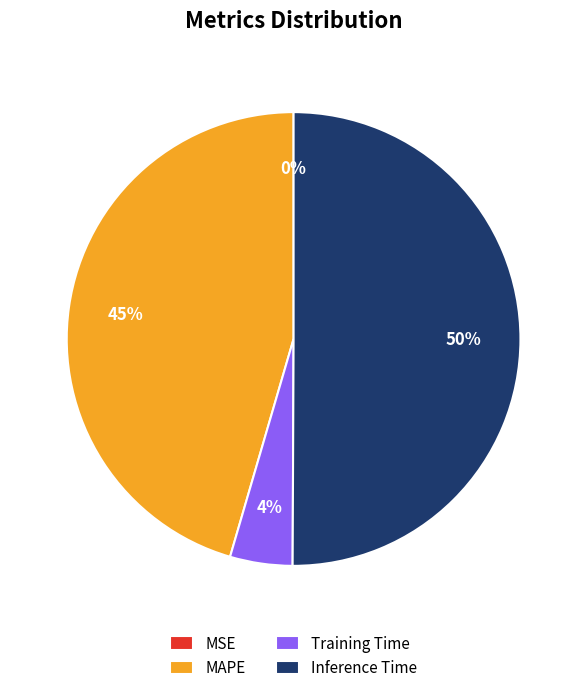

Which slice is the largest?

Inference Time